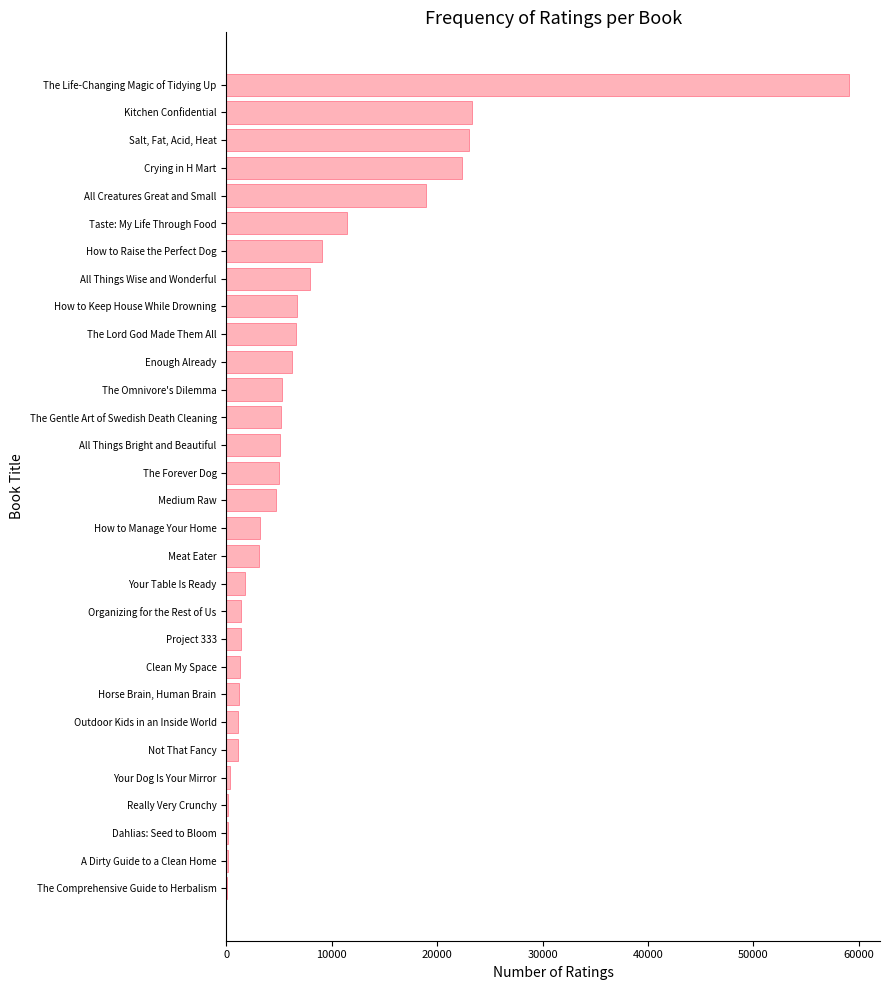

Which has a higher value, Your Table Is Ready or Really Very Crunchy?

Your Table Is Ready